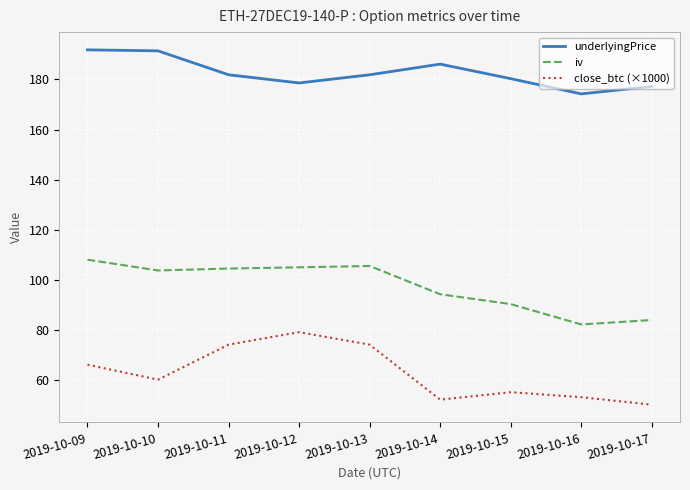

At how many categories does at least one series exceed 122?

9